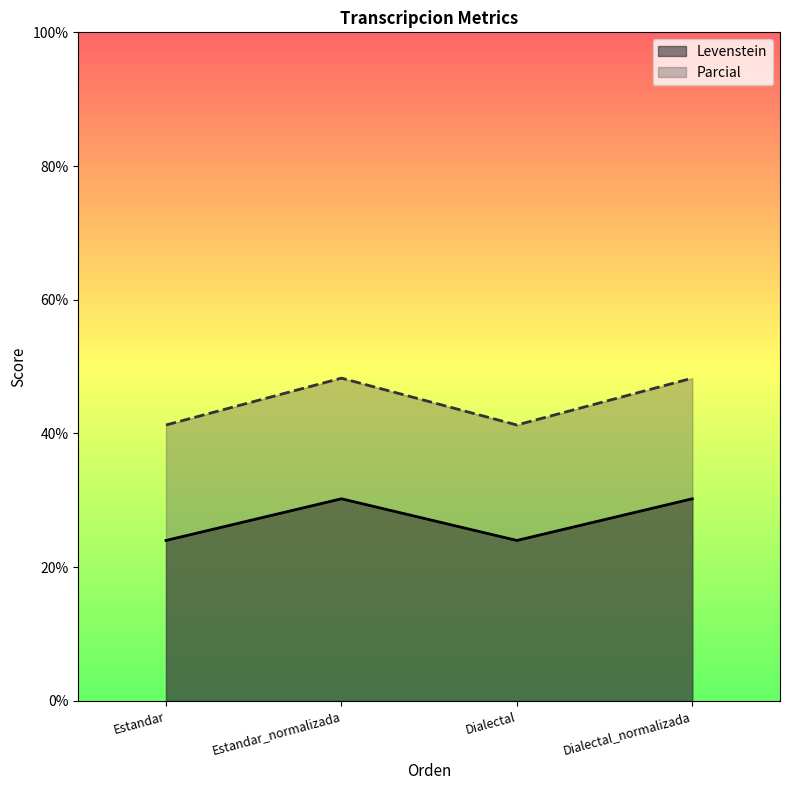

Where does the Parcial series first go above 48?

Estandar_normalizada